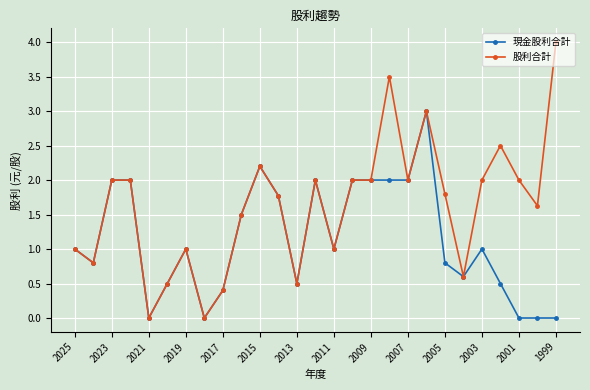

Reading left to right, extract all data points from this chart.

現金股利合計: 1.0	0.8	2.0	2.0	0.0	0.5	1.0	0.0	0.4	1.5	2.2	1.8	0.5	2.0	1.0	2.0	2.0	2.0	2.0	3.0	0.8	0.6	1.0	0.5	0.0	0.0	0.0
股利合計: 1.0	0.8	2.0	2.0	0.0	0.5	1.0	0.0	0.4	1.5	2.2	1.8	0.5	2.0	1.0	2.0	2.0	3.5	2.0	3.0	1.8	0.6	2.0	2.5	2.0	1.6	4.0